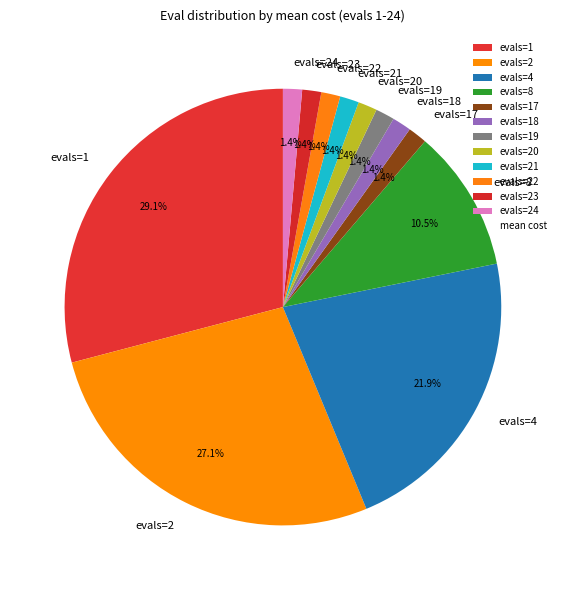

Combined, what portion of the pie is evals=22 and evals=19?

2.8%